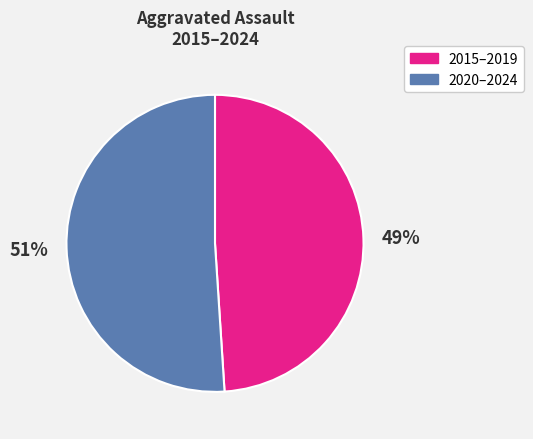

What is the ratio of the value at 2015–2019 to the value at 2020–2024?

1.0